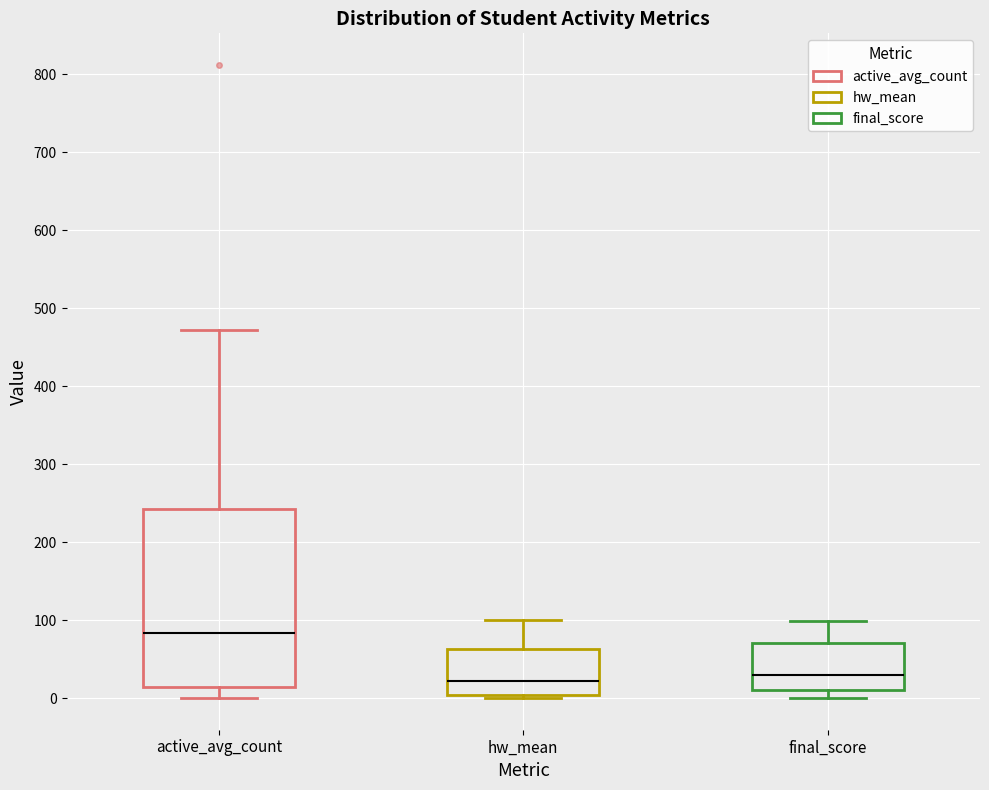

Where does the median line of the box for active_avg_count sit on the y-axis? The values are not printed on the chart, so give them approximately, as read against the axis.

80